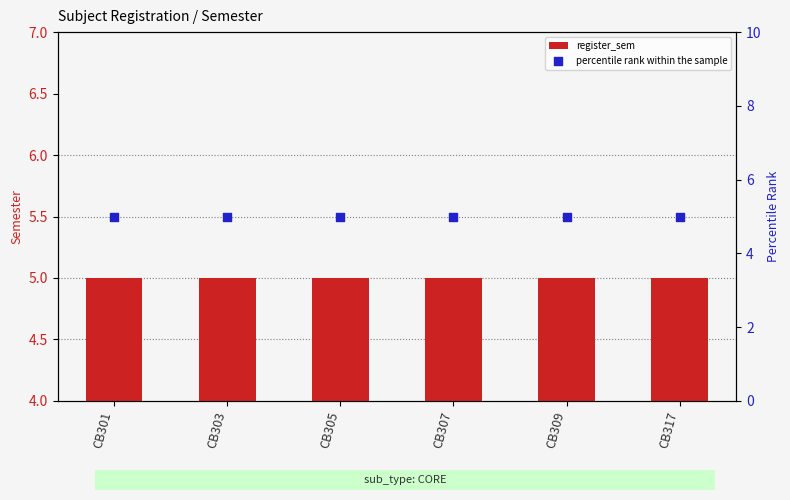

Which series reaches the minimum Y coordinate?

register_sem